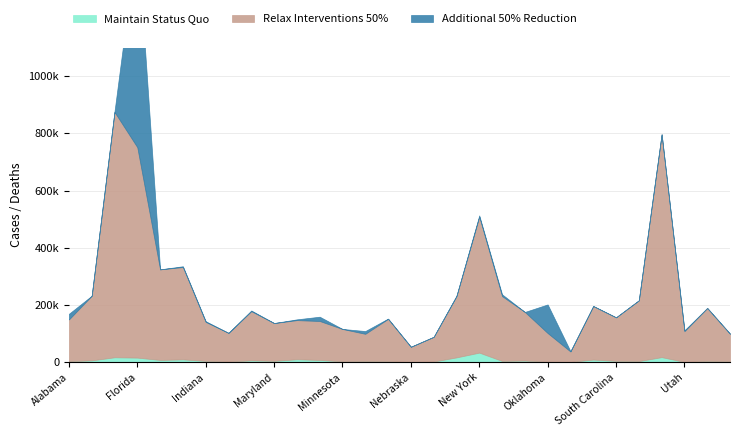

What is the spread (max minus min) of values at Texas?

779652